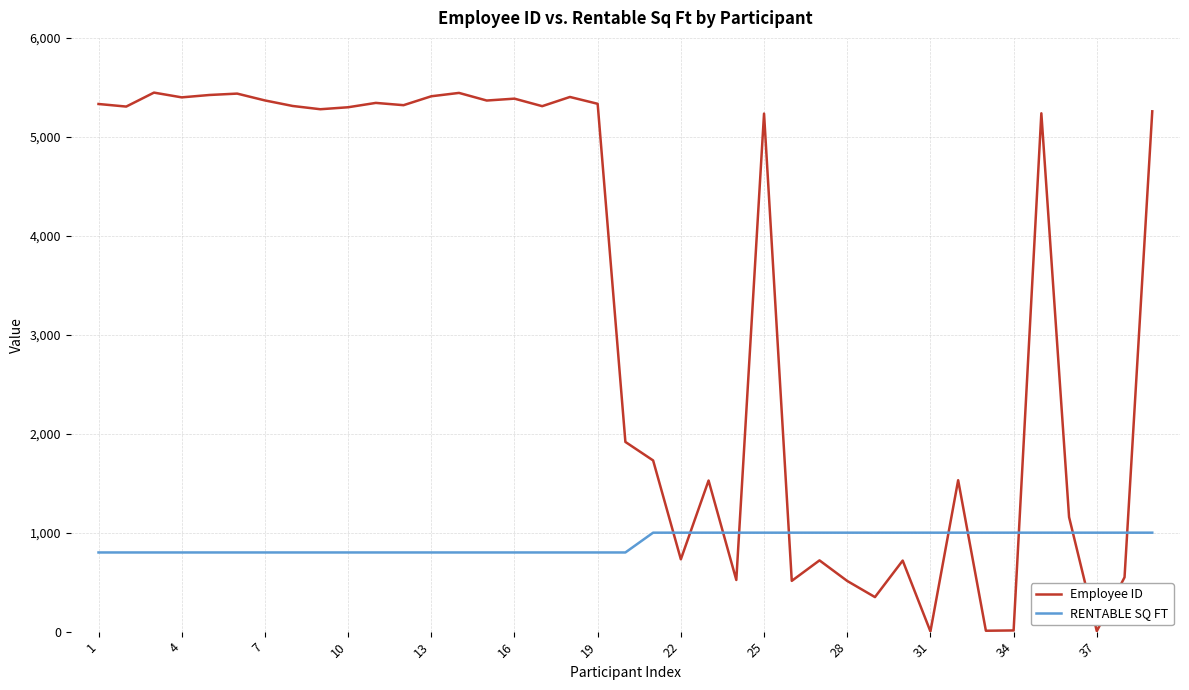

True or false: Employee ID has more than 1 interior local peaks.

True